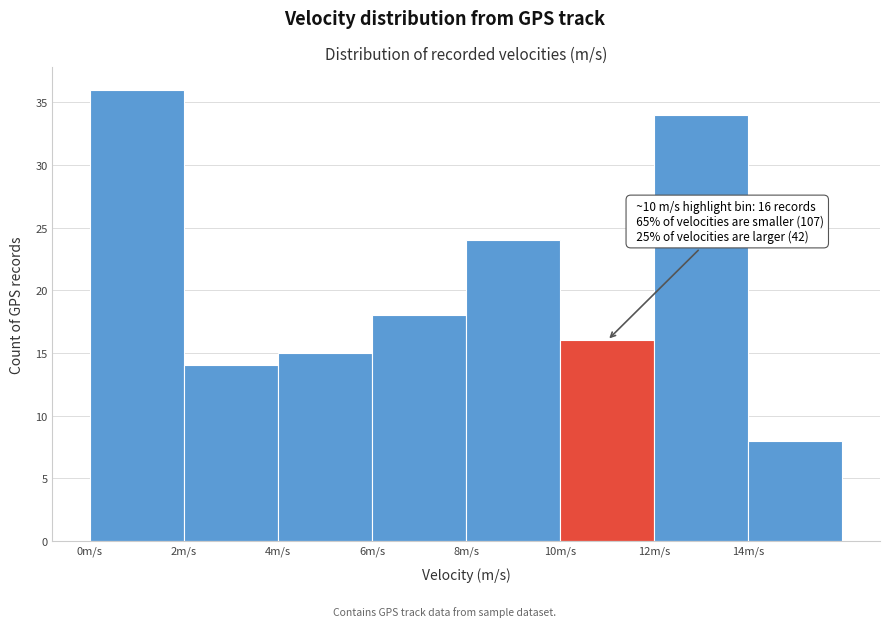

Over which range of the x-axis is the bar tallest?

0 to 2